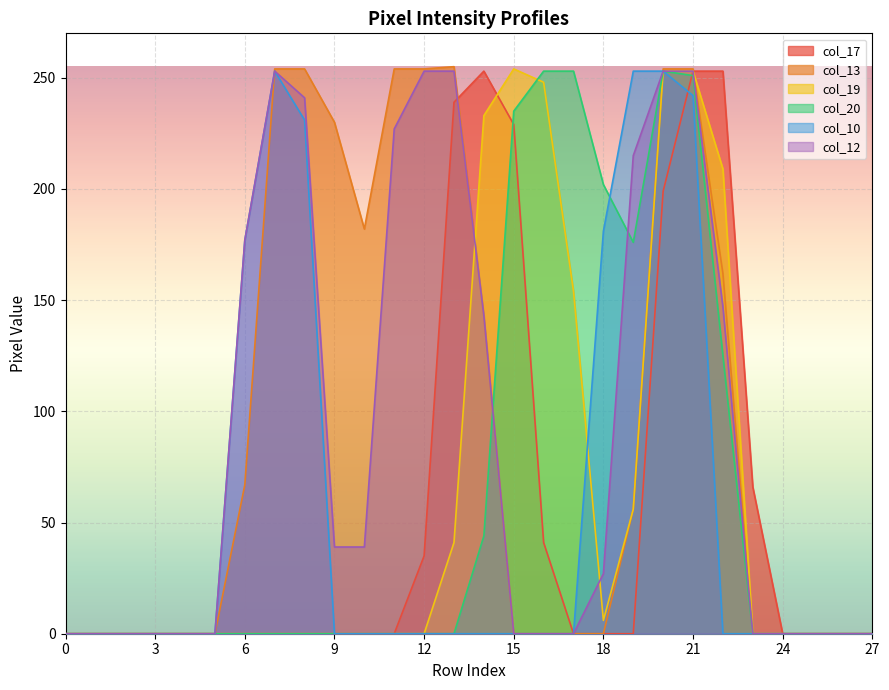

What is the difference between the col_19 values at 4 and 19?

56